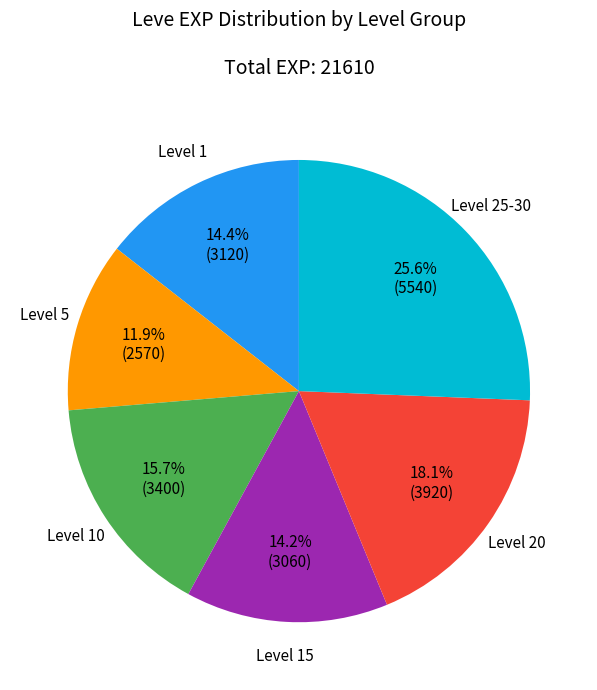

Is there any slice that represents more than half of the pie?

No